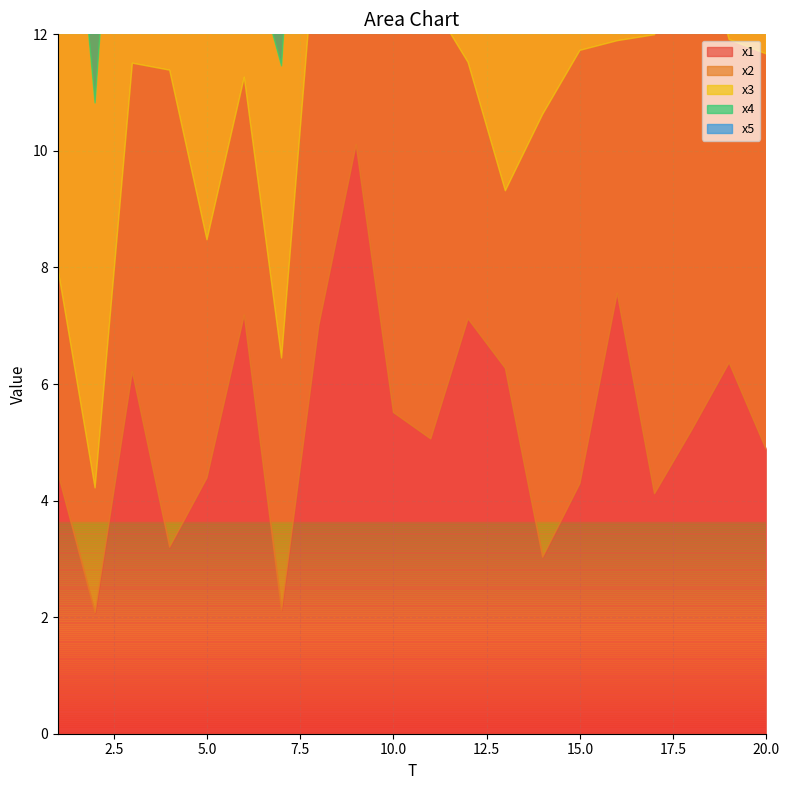

True or false: x4 has a value of 1.6 at 7.

False